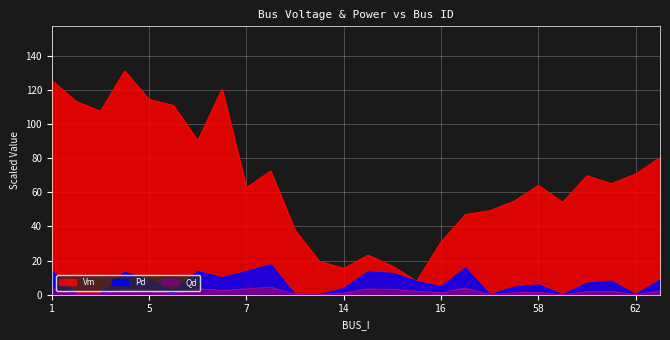

Between 15 and 13, which is larger?

13